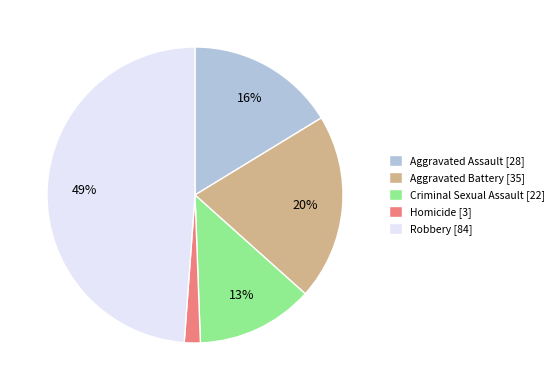

True or false: Aggravated Assault accounts for 16% of the total.

True